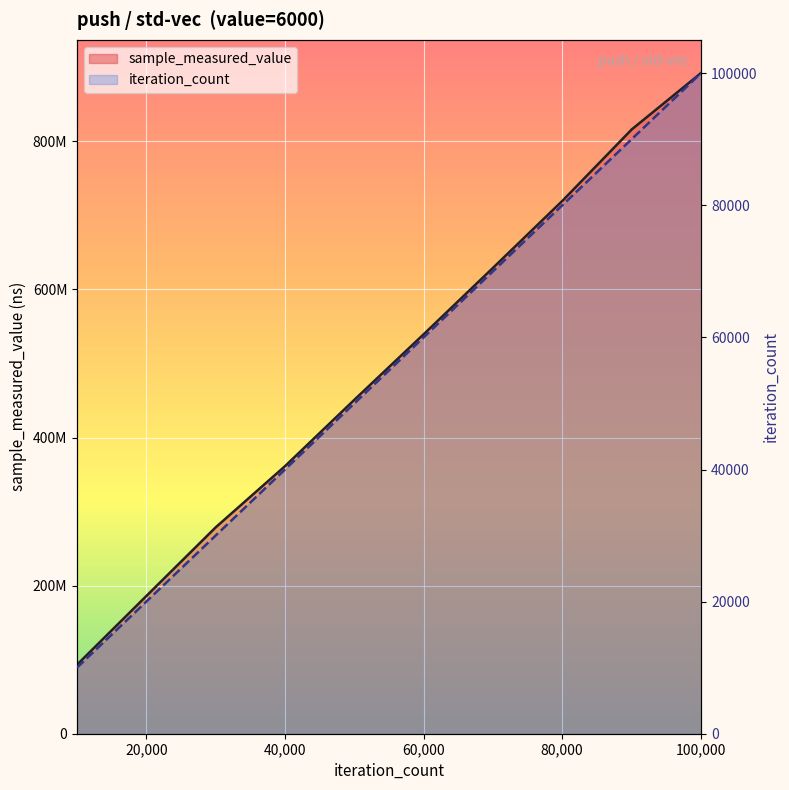

What is the approximate value of iteration_count at 70042?

70042